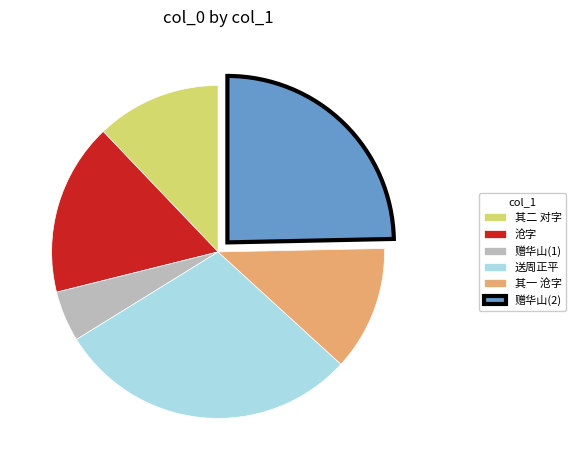

Which slice is the smallest?

赠华山(1)